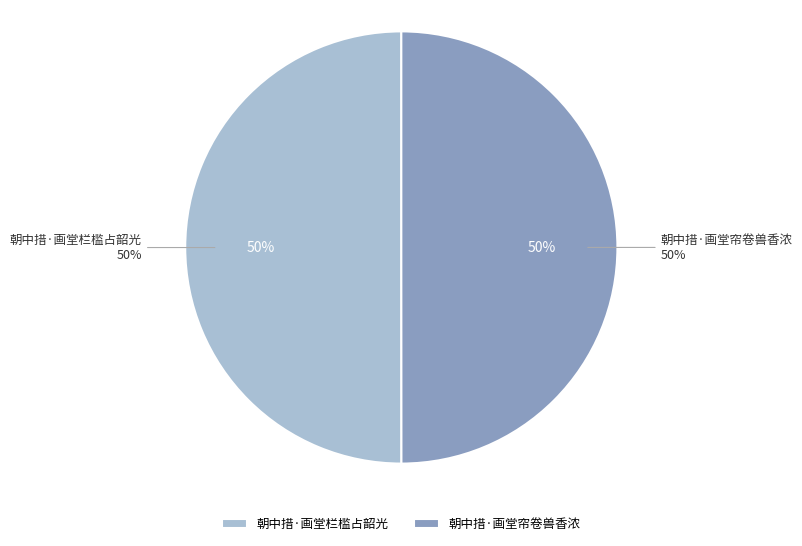

To the nearest percent, what percentage of the pie is 朝中措·画堂栏槛占韶光?

50%